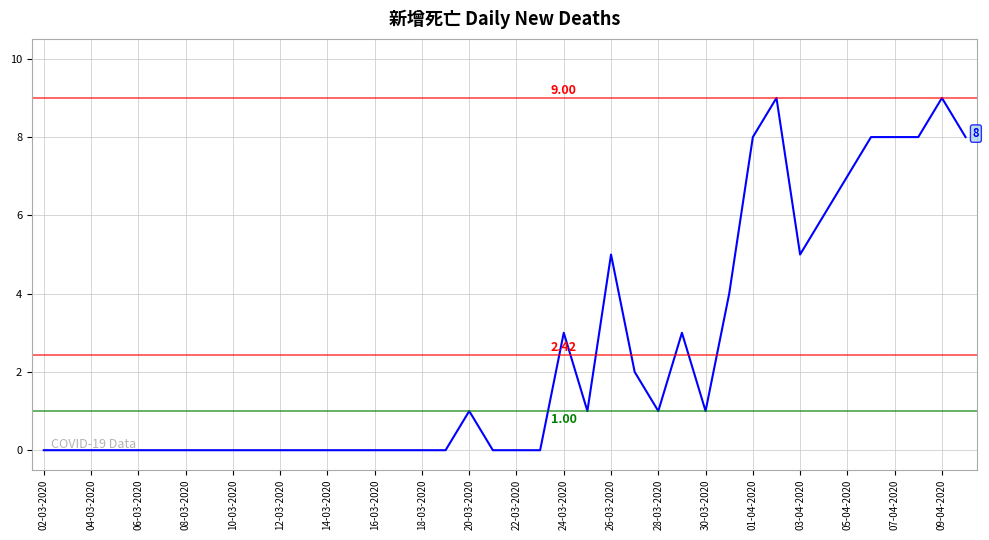

Between 30-03-2020 and 06-03-2020, which is larger?

30-03-2020